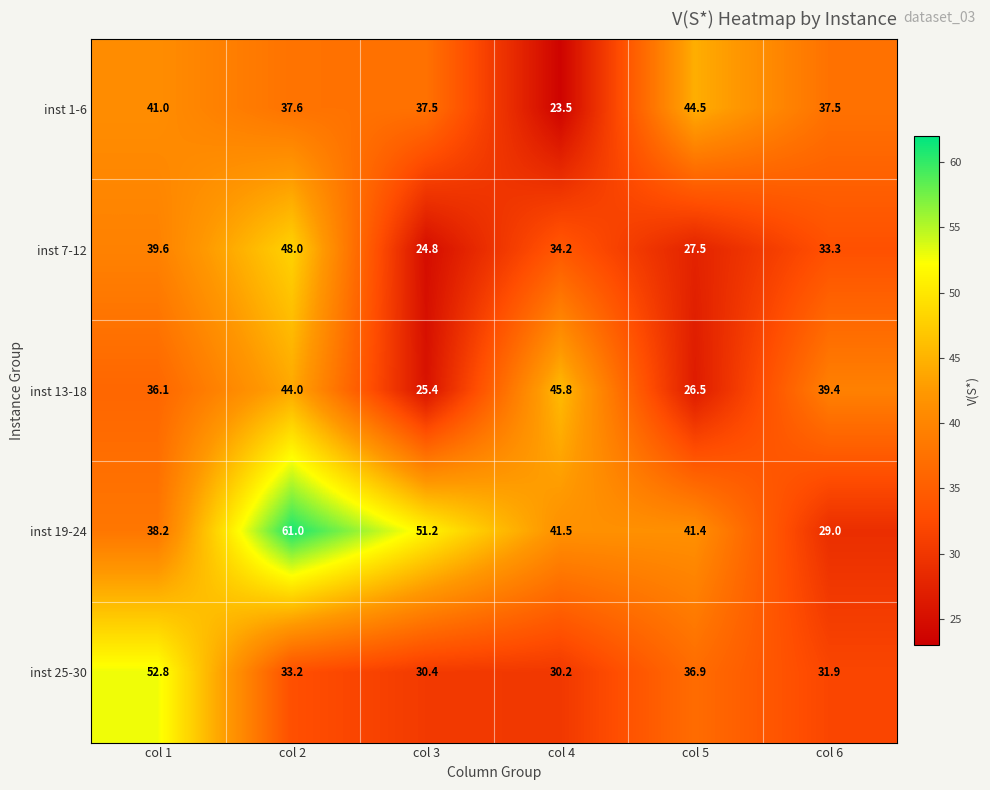

Which series has the largest total across all categories?

inst 19-24